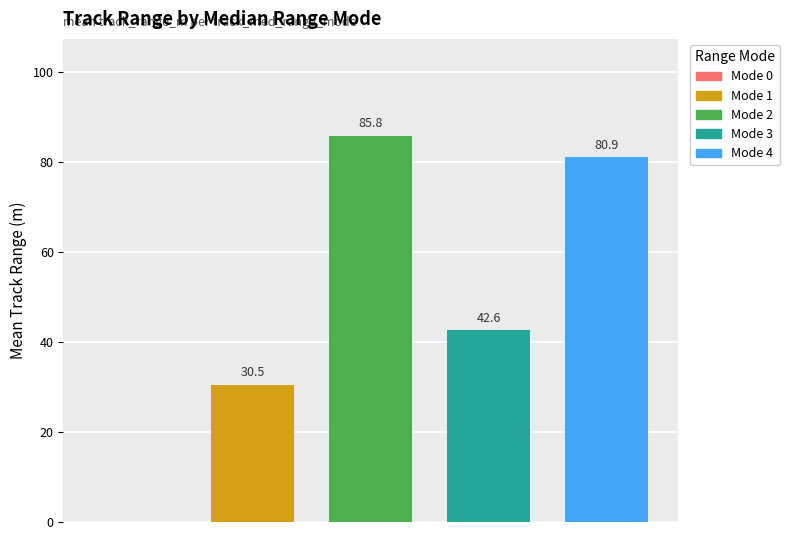

Reading left to right, what are all the values shown in this chart?

Mode 1: 30.5
Mode 2: 85.8
Mode 3: 42.6
Mode 4: 80.9